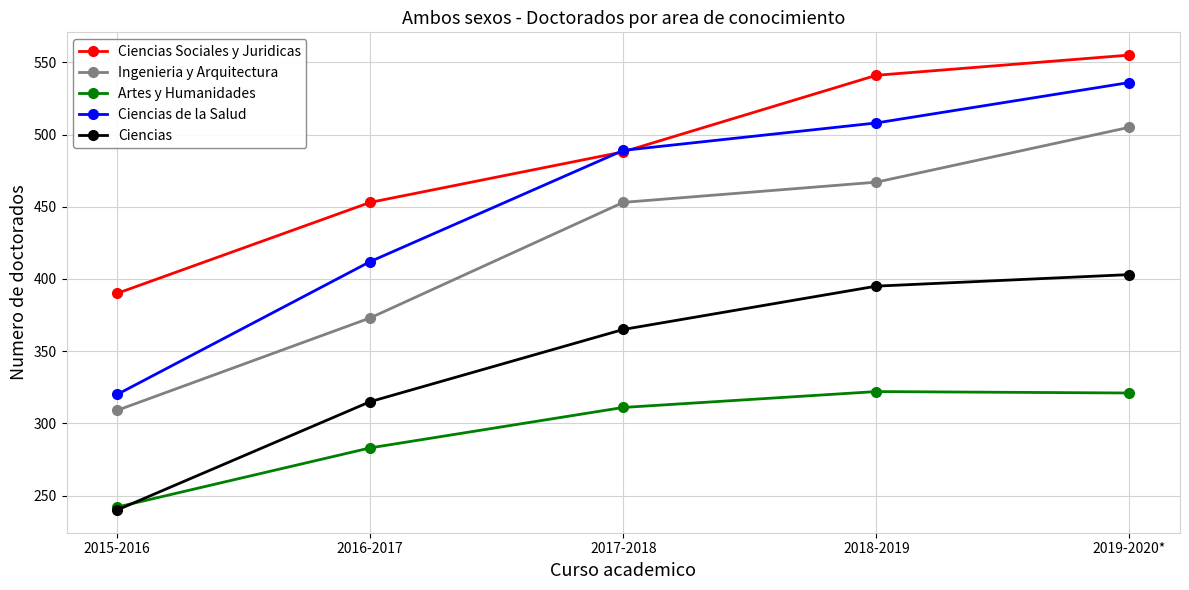

Where is Ingenieria y Arquitectura nearest to the value 407?

2016-2017